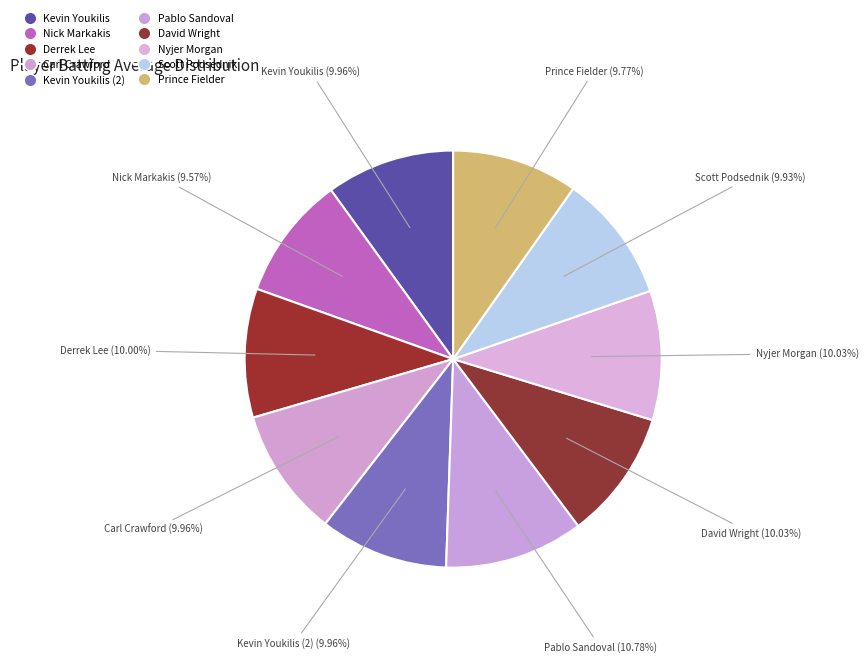

How many slices are in this pie chart?

10